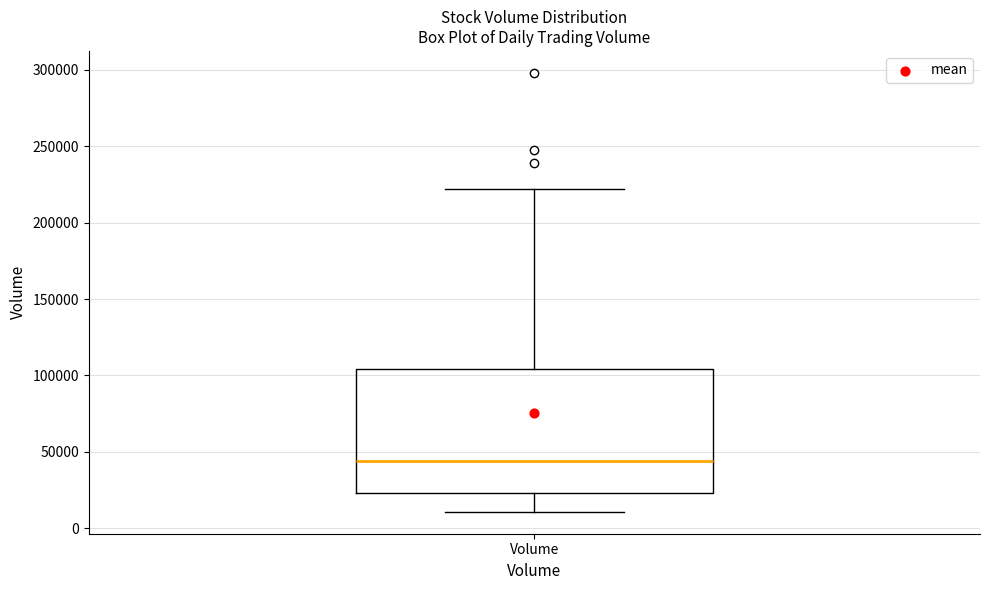

Where does the upper whisker of the box for Volume end on the y-axis? The values are not printed on the chart, so give them approximately, as read against the axis.

220000